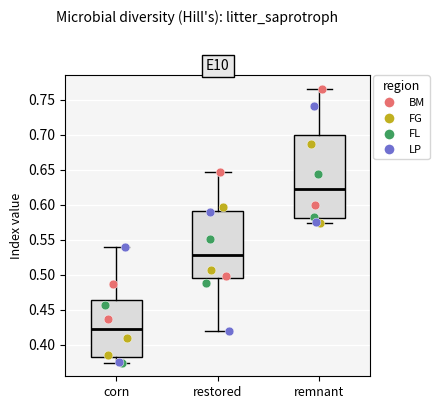

Reading left to right, transcribe this box plot: for each box, give where its median line is, the range the box spans, and where its two whiskers end, as read against the y-axis. The values are not printed on the chart, so give them approximately, as read against the axis.

corn: median 0.425, box 0.380 to 0.465, whiskers 0.375 to 0.540
restored: median 0.530, box 0.495 to 0.590, whiskers 0.420 to 0.645
remnant: median 0.620, box 0.580 to 0.700, whiskers 0.575 to 0.765